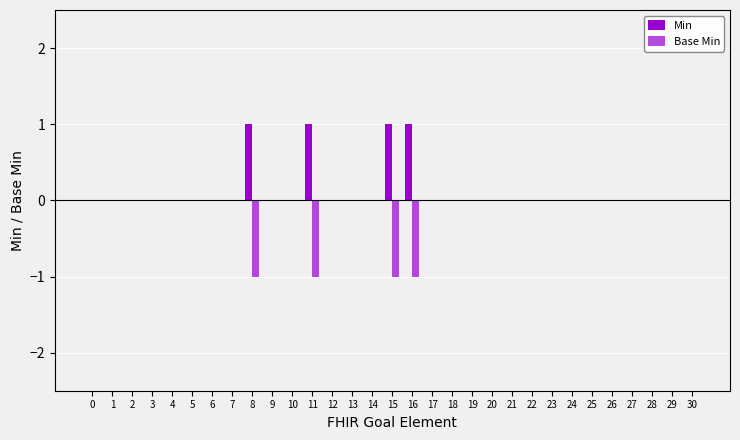

Reading left to right, transcribe all the data shown in this chart.

Min: 0	0	0	0	0	0	0	0	1	0	0	1	0	0	0	1	1	0	0	0	0	0	0	0	0	0	0	0	0	0	0
Base Min: 0	0	0	0	0	0	0	0	-1	0	0	-1	0	0	0	-1	-1	0	0	0	0	0	0	0	0	0	0	0	0	0	0